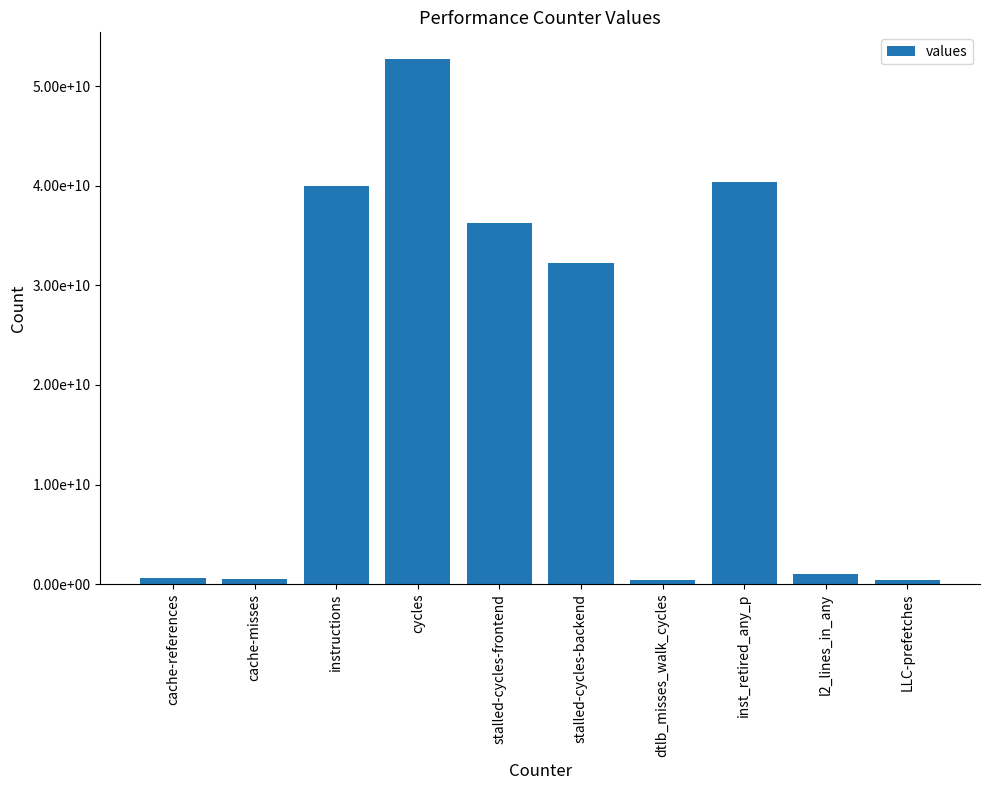

List the labels in order of value, smallest first.

LLC-prefetches, dtlb_misses_walk_cycles, cache-misses, cache-references, l2_lines_in_any, stalled-cycles-backend, stalled-cycles-frontend, instructions, inst_retired_any_p, cycles